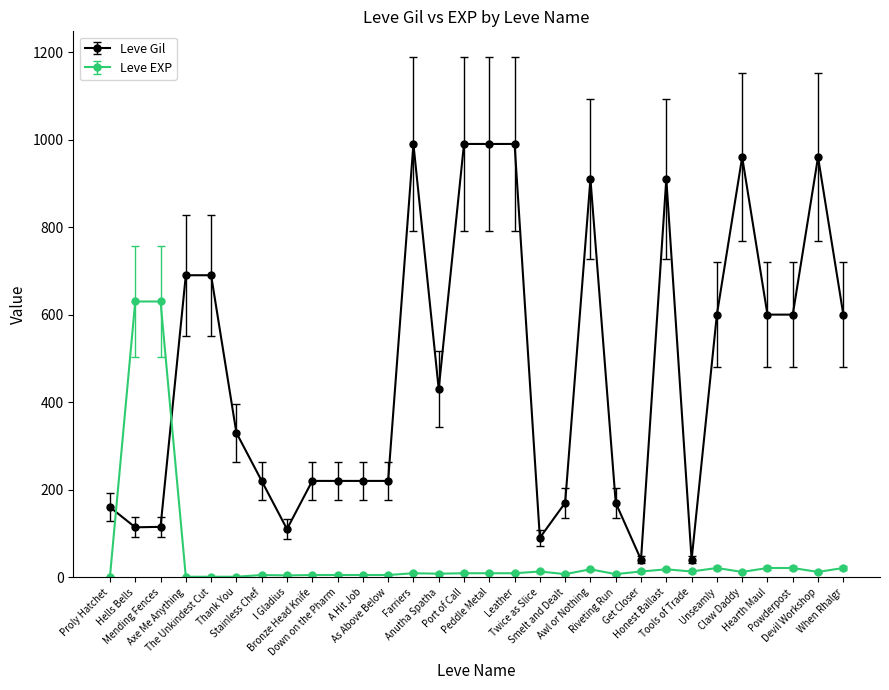

At how many categories does at least one series exceed 923?

6